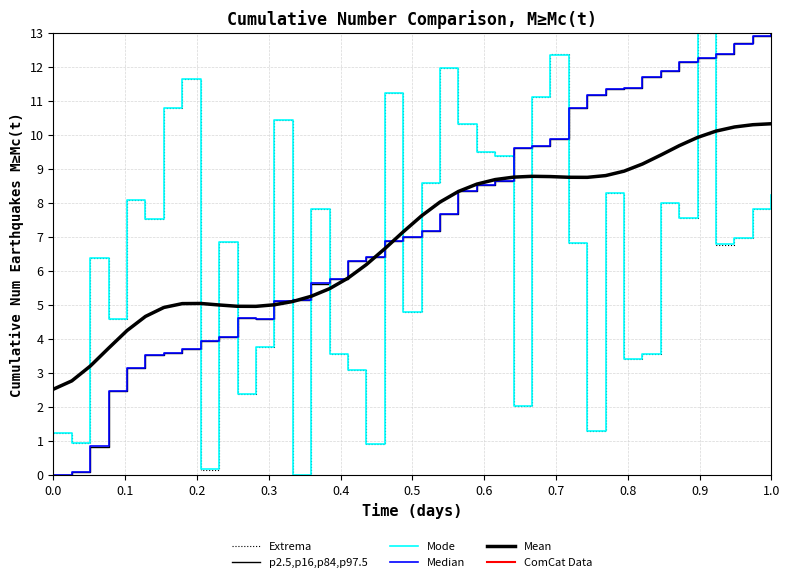

Rank the series by their maximum value, from highest to lowest.

Extrema, p2.5,p16,p84,p97.5, Mode, Median, Mean, ComCat Data